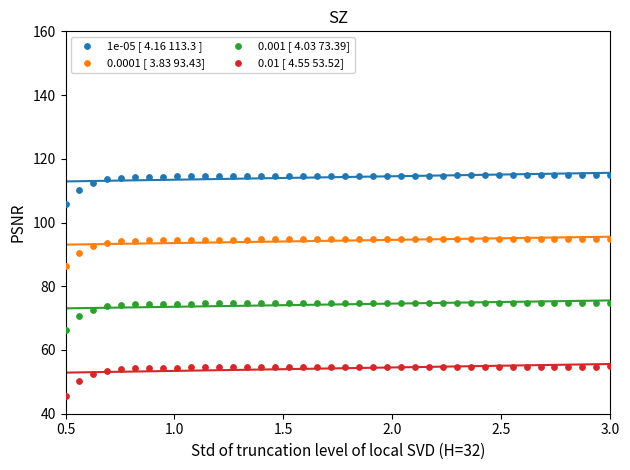

What is the X range (max minus min) for the scatter plot?

2.5